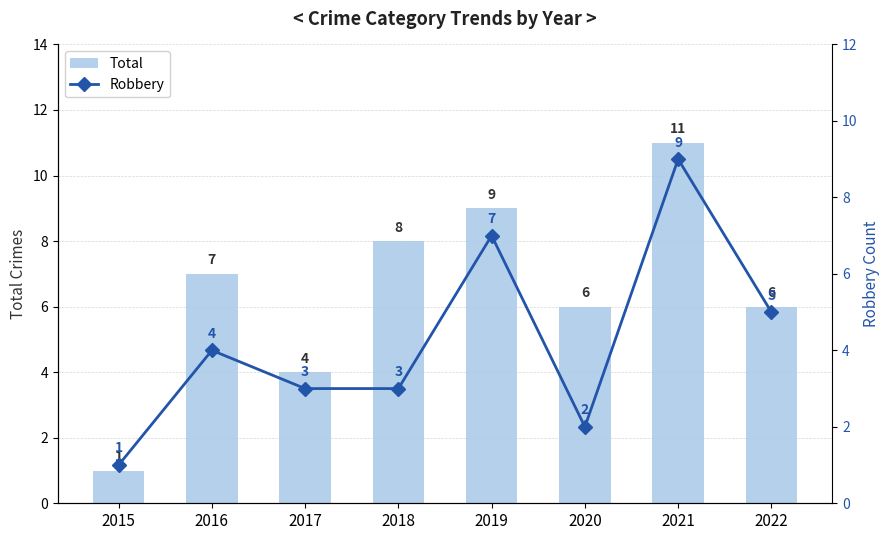

Reading left to right, extract all data points from this chart.

Total: 2015=1	2016=7	2017=4	2018=8	2019=9	2020=6	2021=11	2022=6
Robbery: 2015=1	2016=4	2017=3	2018=3	2019=7	2020=2	2021=9	2022=5